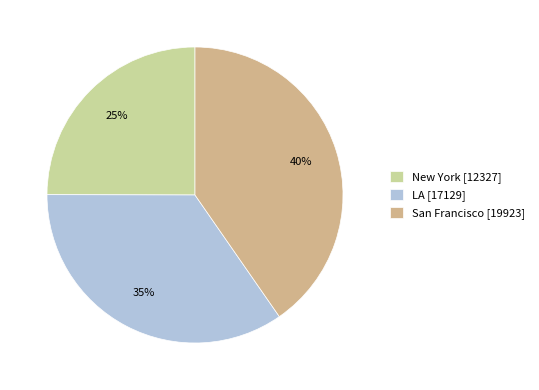

Approximately how many times larger is the value at LA [17129] compared to San Francisco [19923]?

0.9